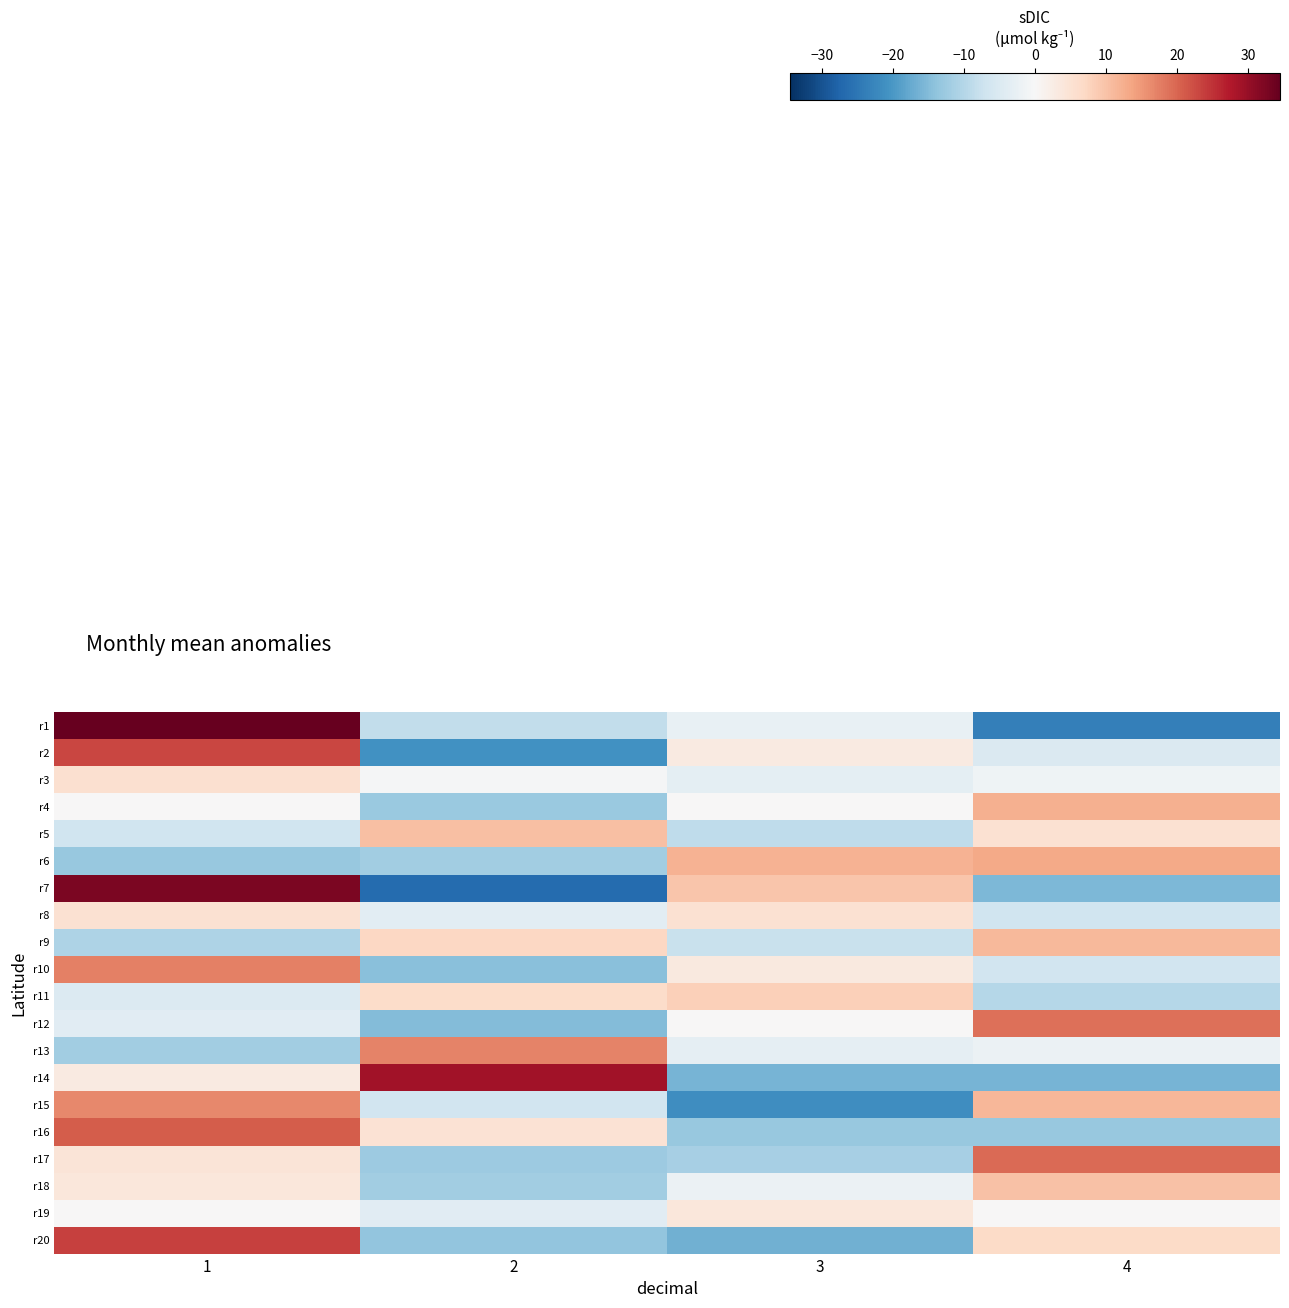

At which category is the sum across all series the highest?

1